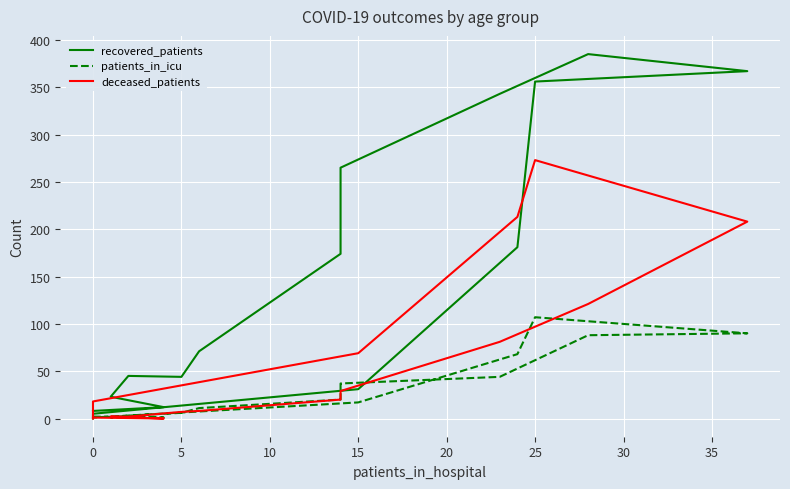

Which series has the largest range (max minus min)?

recovered_patients